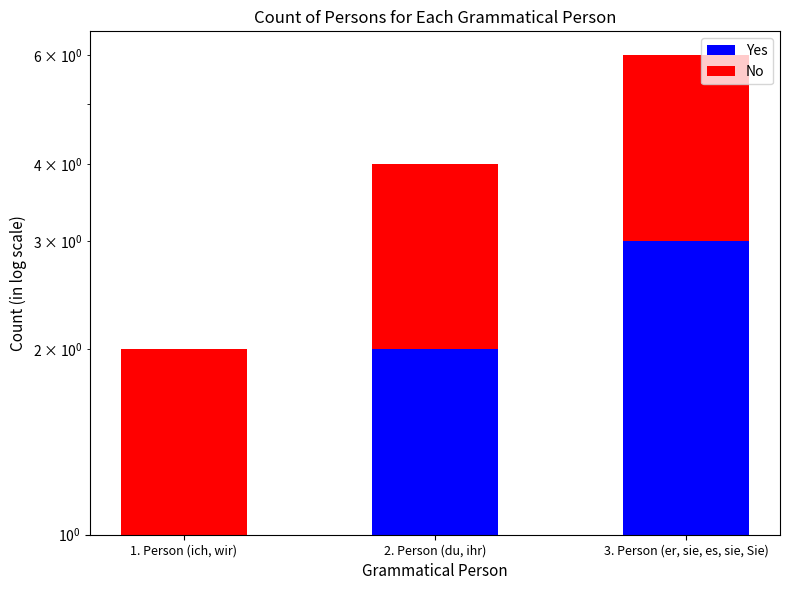

At which label does No reach its minimum?

1. Person (ich, wir)